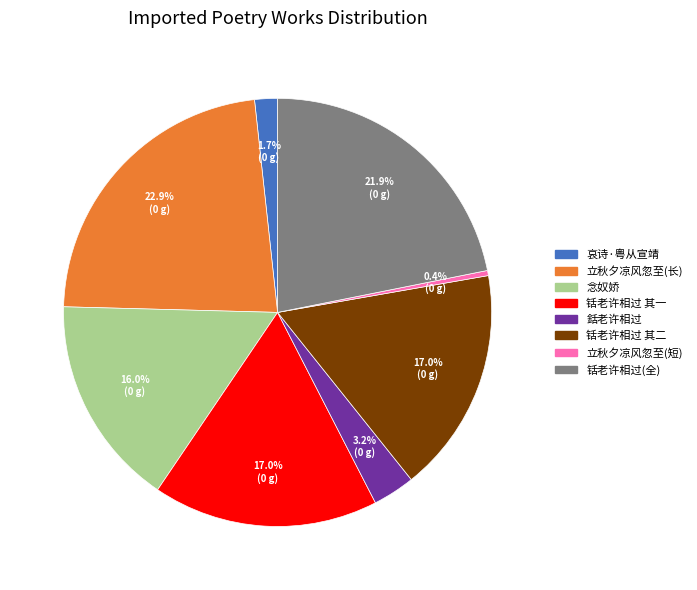

Does any single category account for the majority?

No